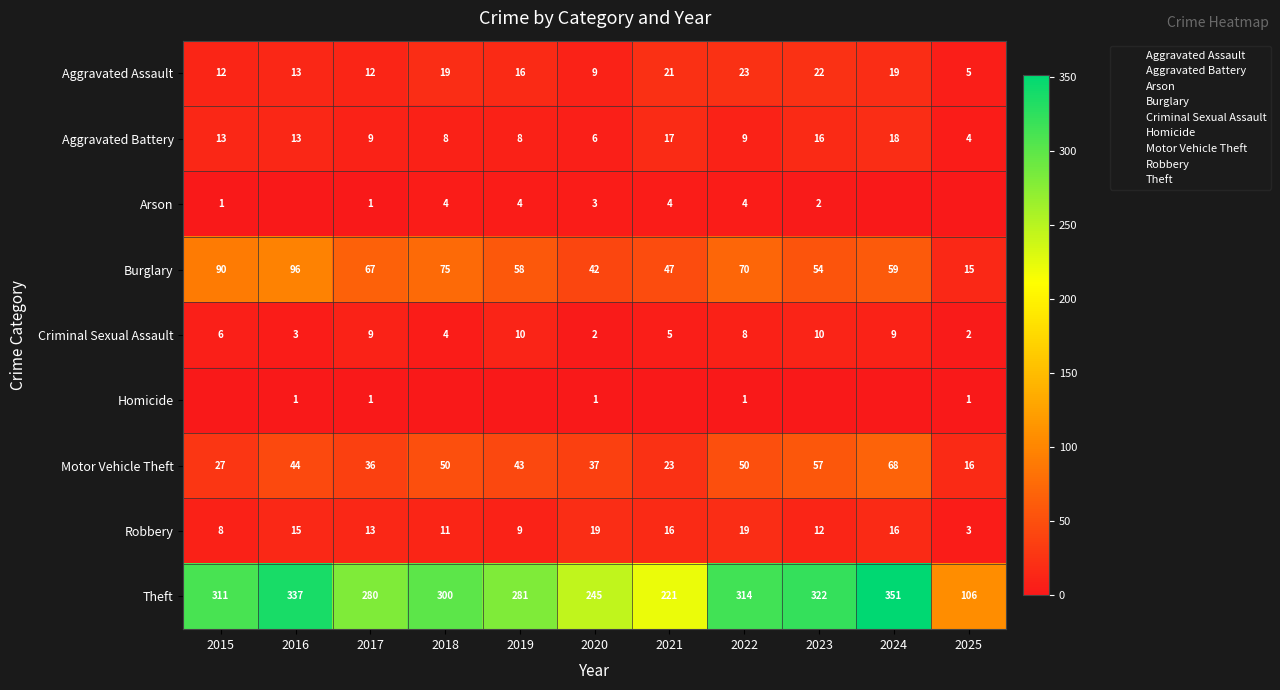

Rank the series by their maximum value, from lowest to highest.

Homicide, Arson, Criminal Sexual Assault, Aggravated Battery, Robbery, Aggravated Assault, Motor Vehicle Theft, Burglary, Theft